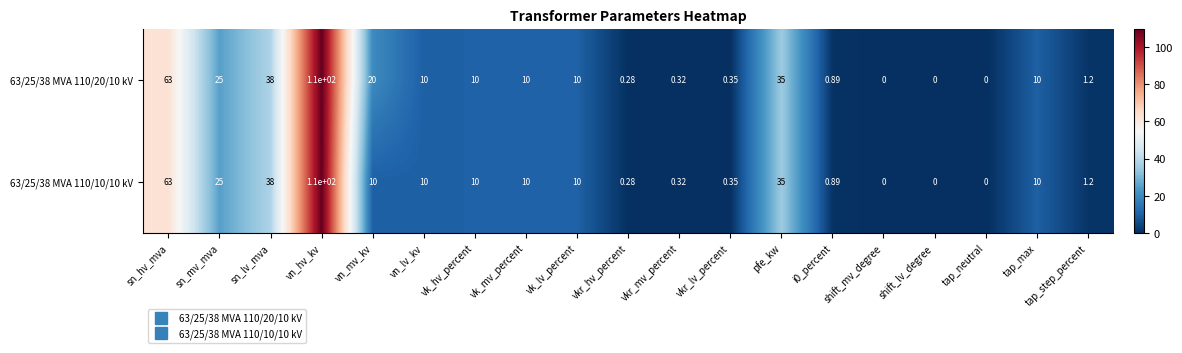

Is the value of 63/25/38 MVA 110/10/10 kV at shift_mv_degree greater than the value of 63/25/38 MVA 110/20/10 kV at vkr_hv_percent?

No